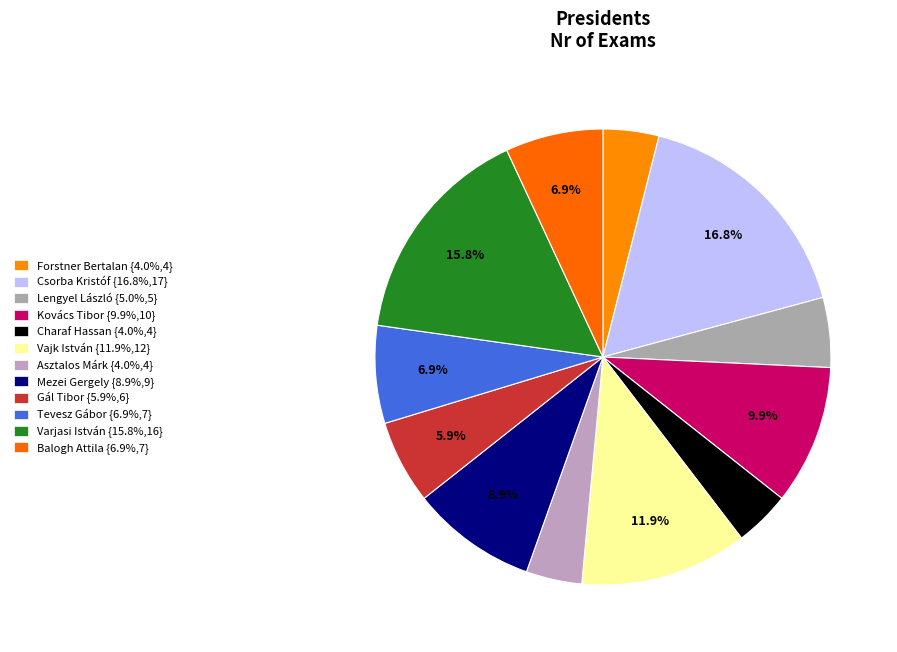

What percentage is the Charaf Hassan slice, to the nearest percent?

4%